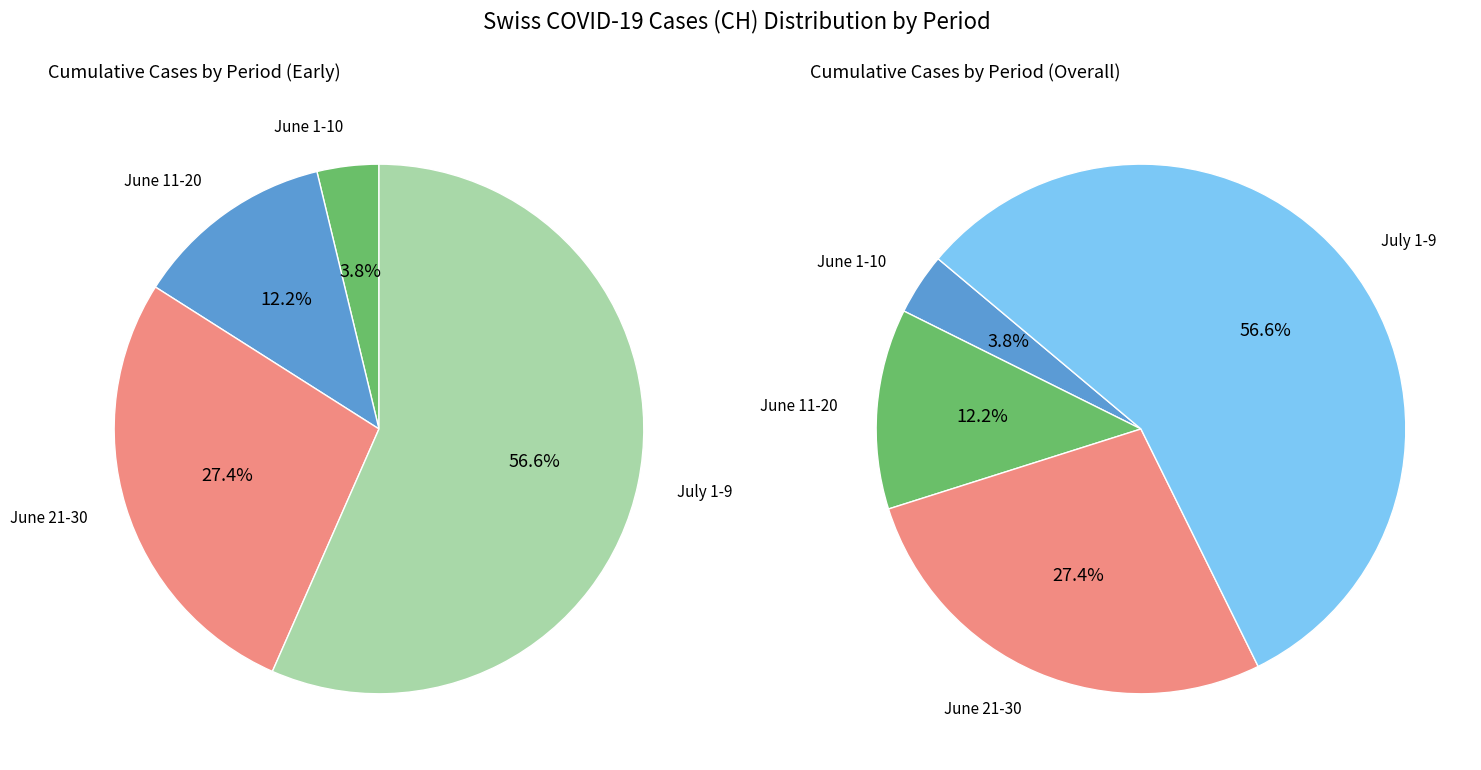

What is the ratio of the value at 2020-06-24 to the value at 2020-07-05?

0.4